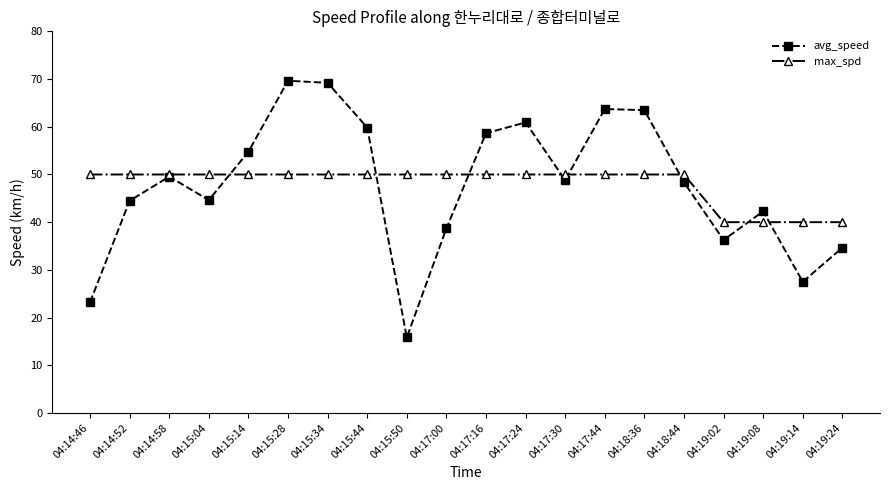

What is the spread (max minus min) of values at 04:15:04?

5.4